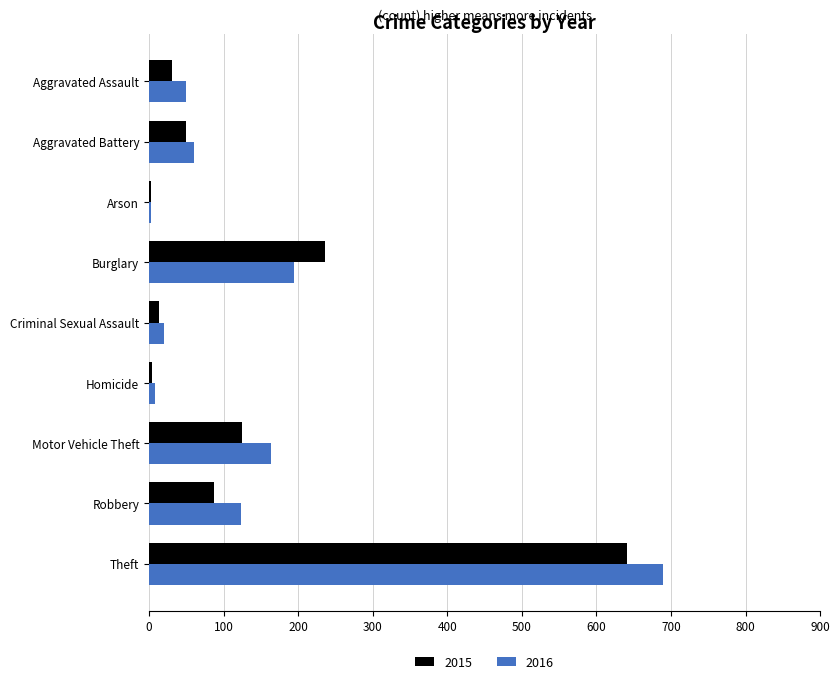

What is the greatest value displayed?

689